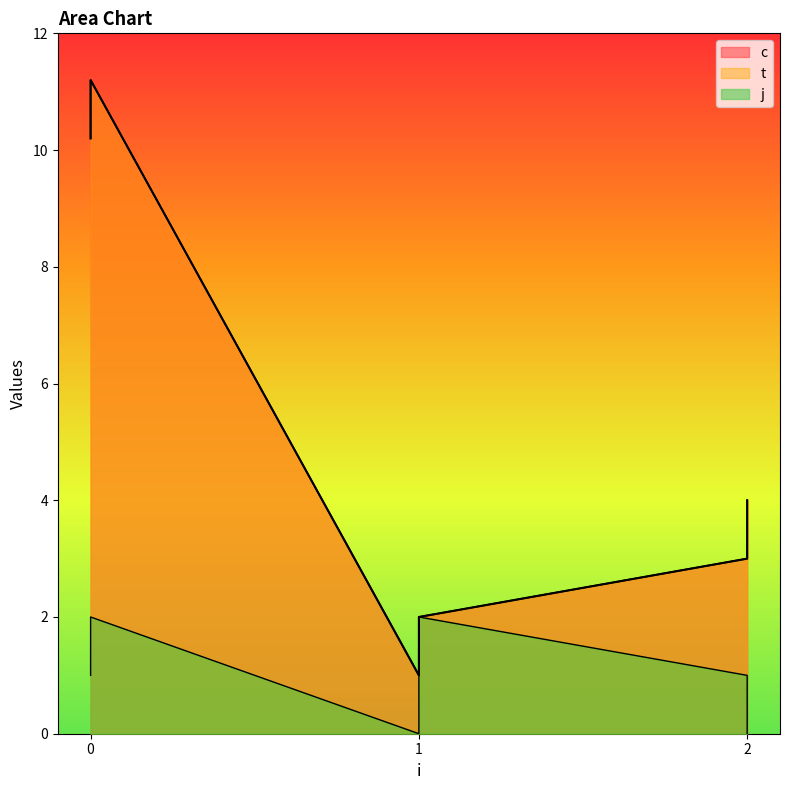

Which series has the largest total across all categories?

c